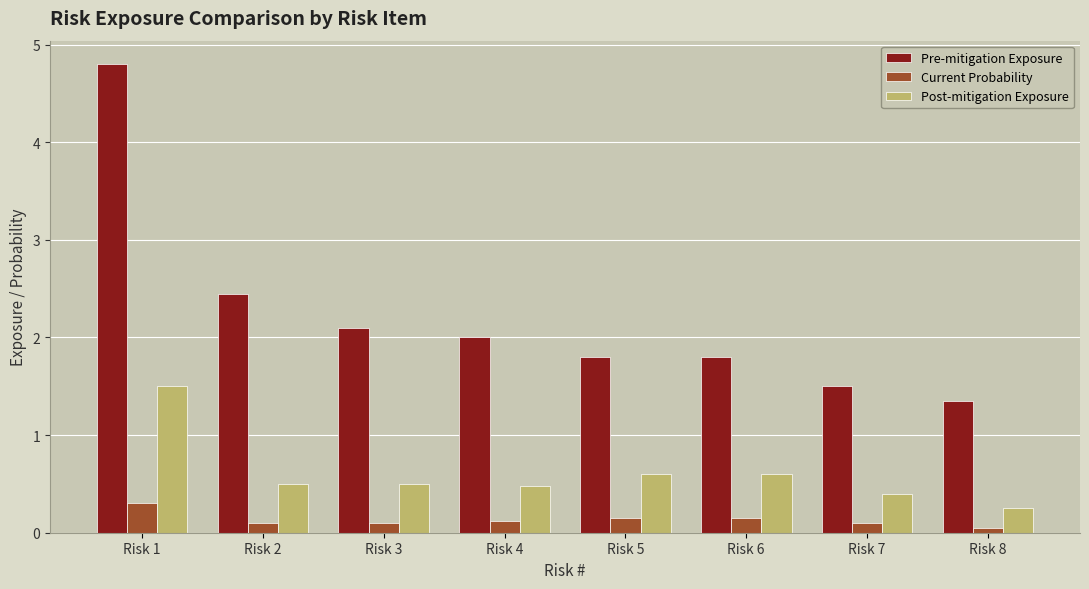

How many bars are there in each group?

3